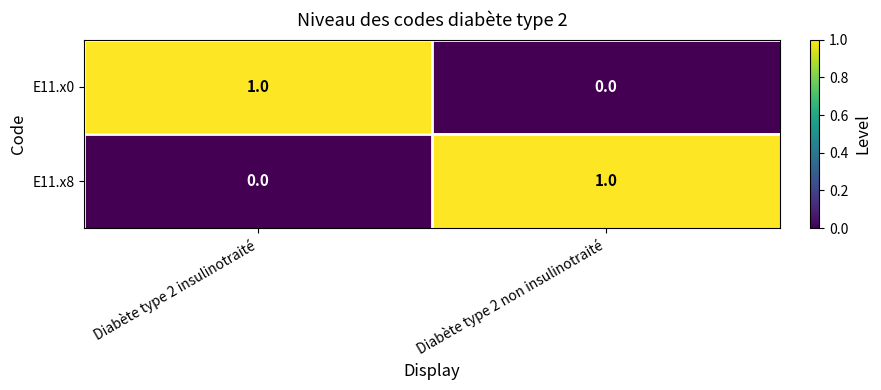

List the labels in order of E11.x0 value, smallest first.

Diabète type 2 non insulinotraité, Diabète type 2 insulinotraité